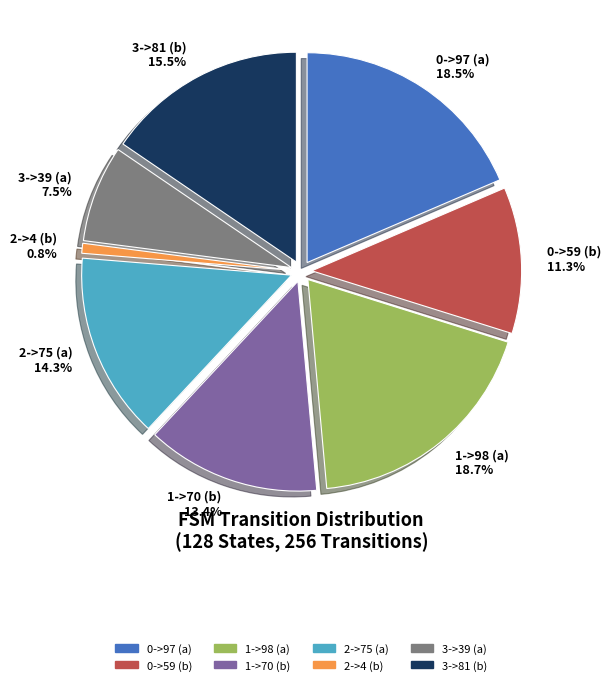

Is 2->75 (a) the majority of the pie?

No